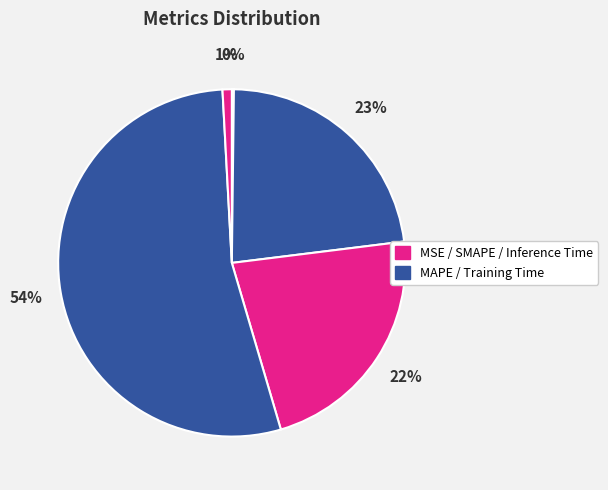

Which category accounts for the majority?

Training Time